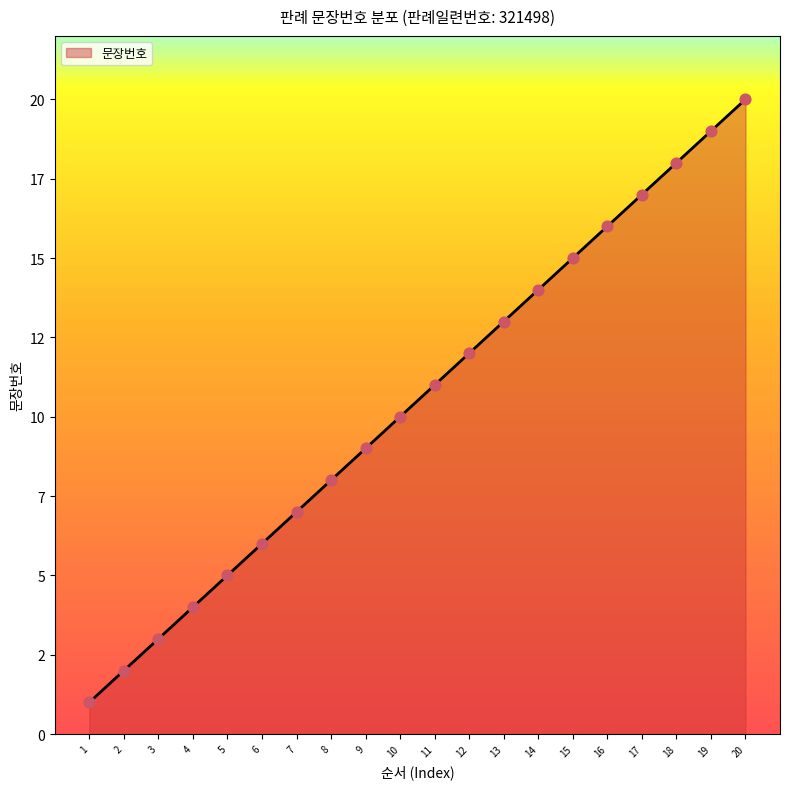

Does the chart have visible grid lines?

No